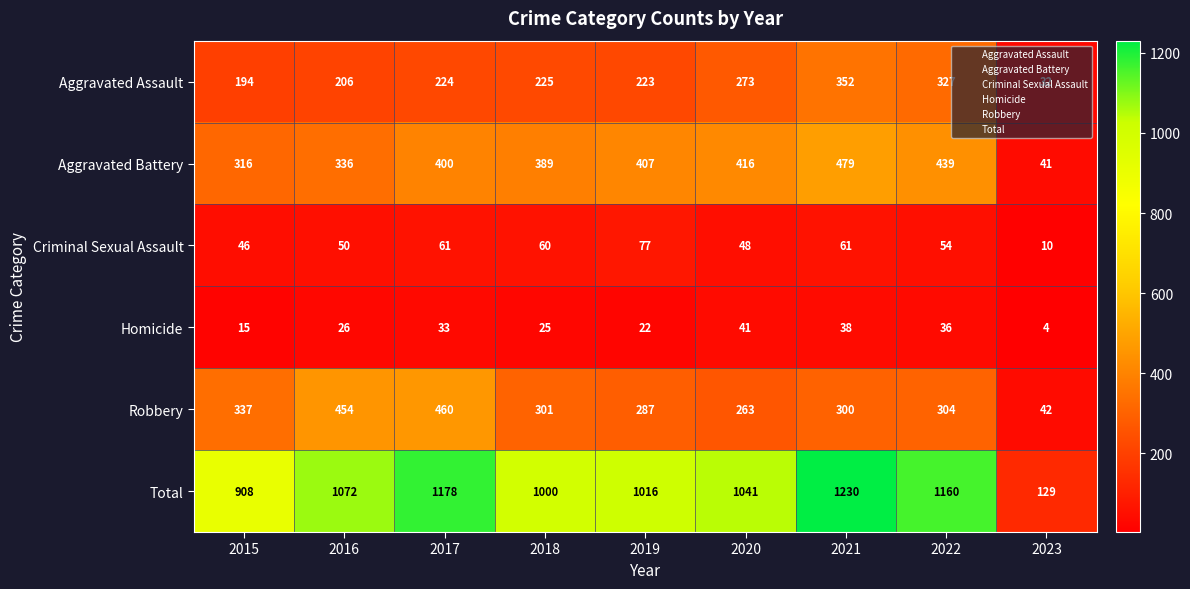

What is the sum of all Aggravated Battery values?

3223